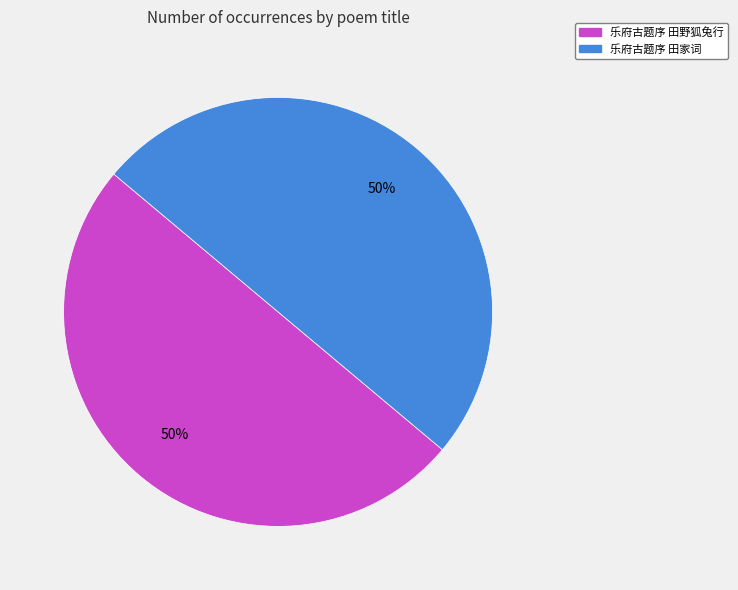

To the nearest percent, what is the average slice percentage?

50%